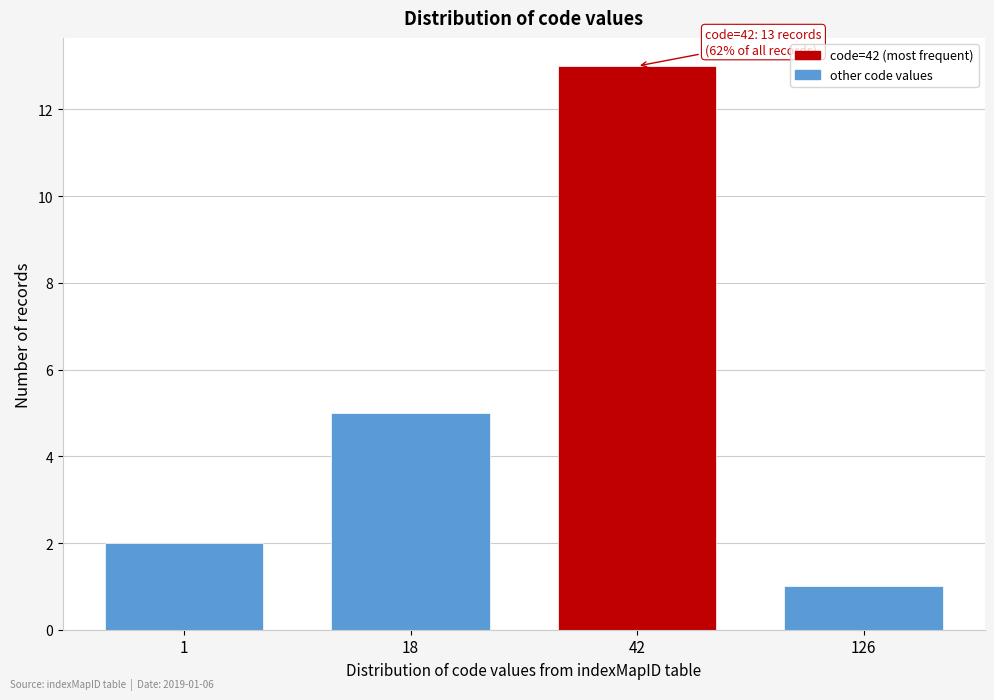

Reading left to right, transcribe all the data shown in this chart.

2	5	13	1